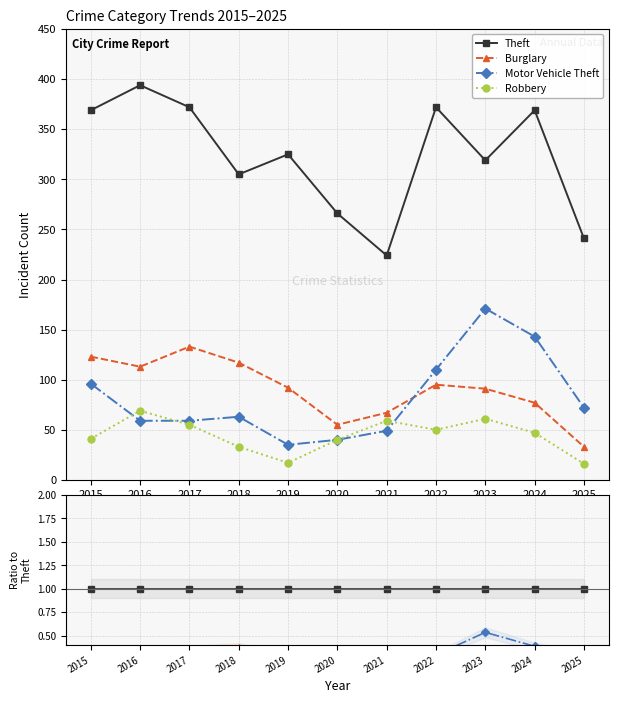

Which series has the largest total across all categories?

Theft